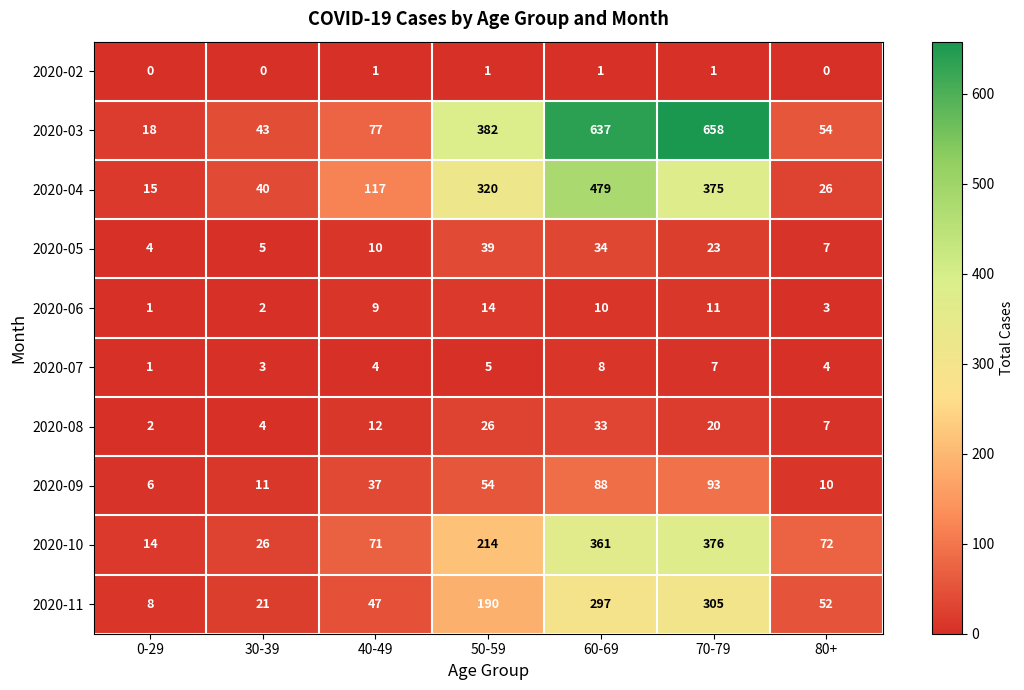

Is it true that 2020-11 equals 83 at 80+?

False